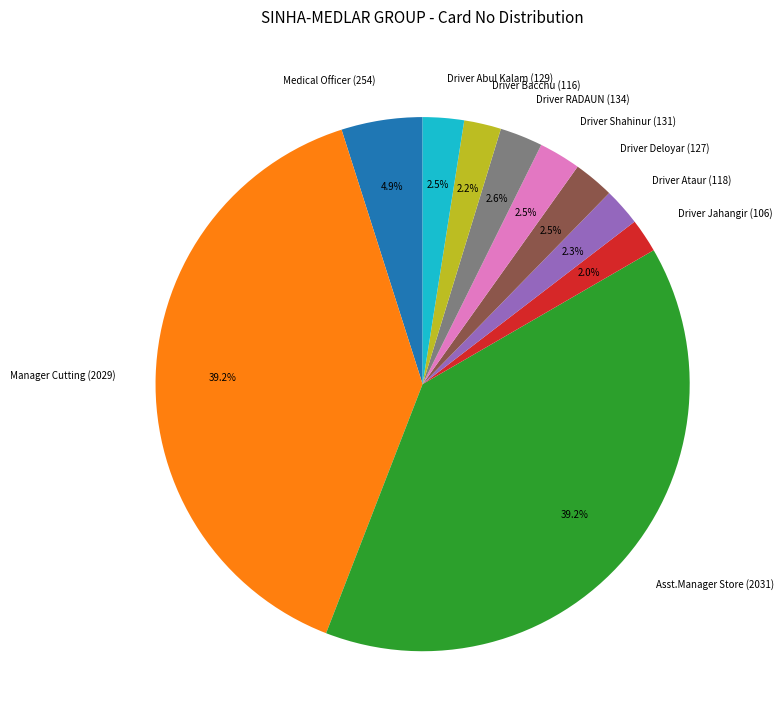

To the nearest percent, what is the difference between the largest and smallest slice percentages?

37%